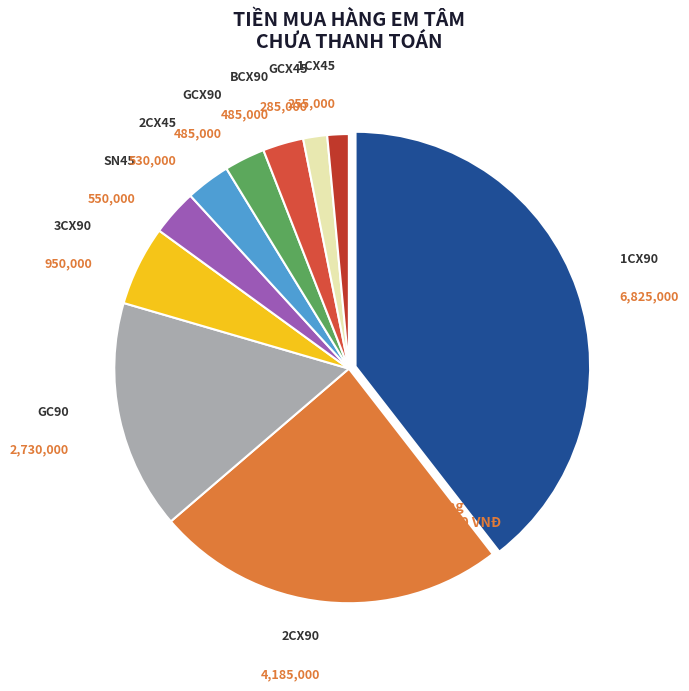

Between 1CX90 and 1CX45, which is larger?

1CX90